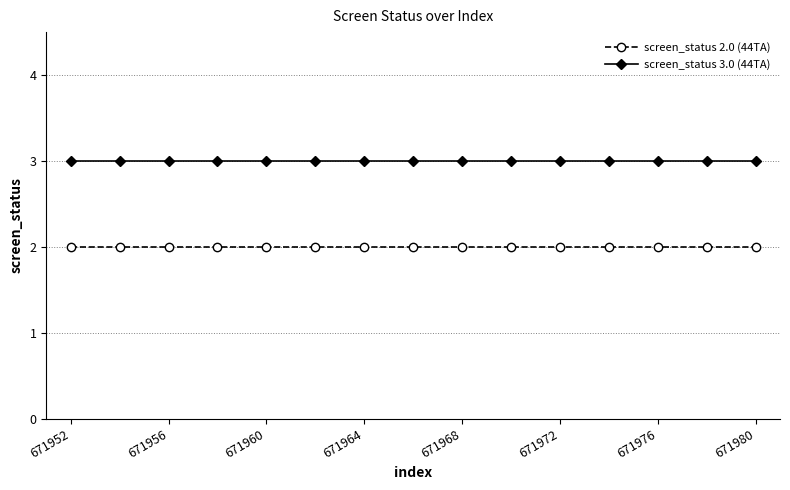

List the series in order of their overall mean, highest first.

screen_status 3.0 (44TA), screen_status 2.0 (44TA)